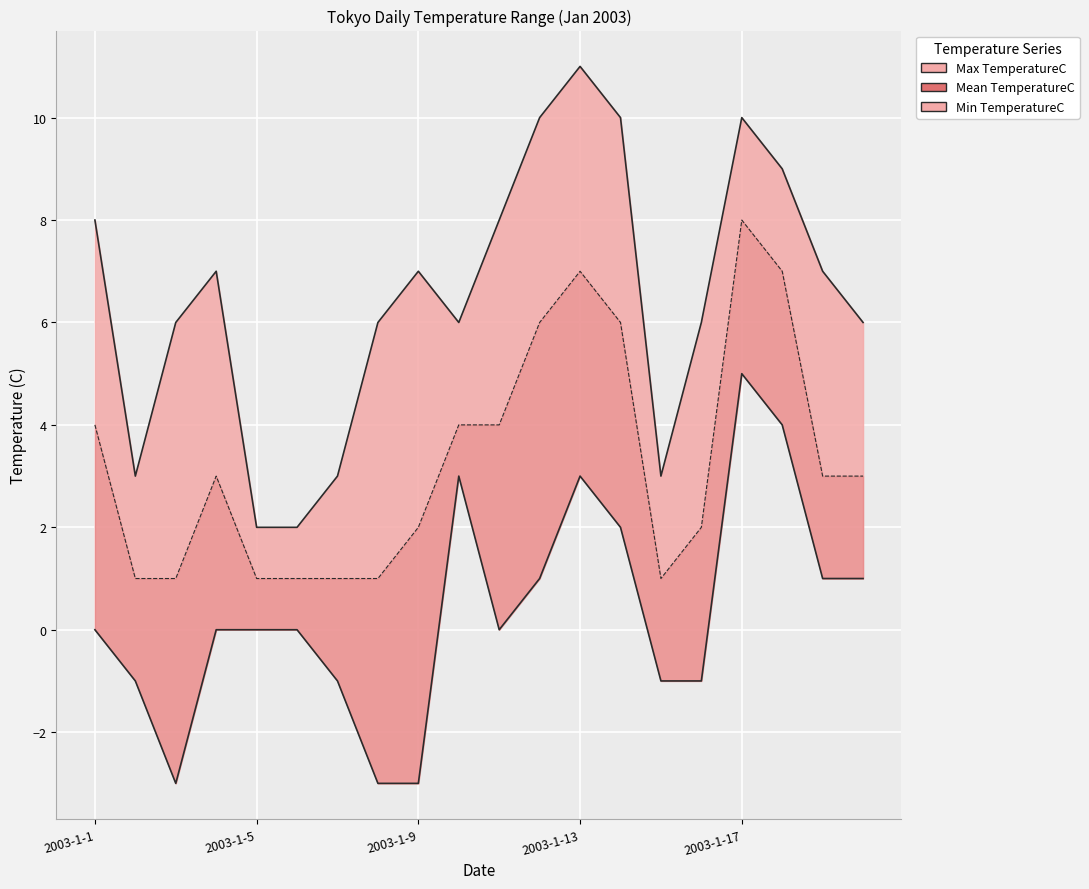

What is the minimum value for Min TemperatureC?

-3